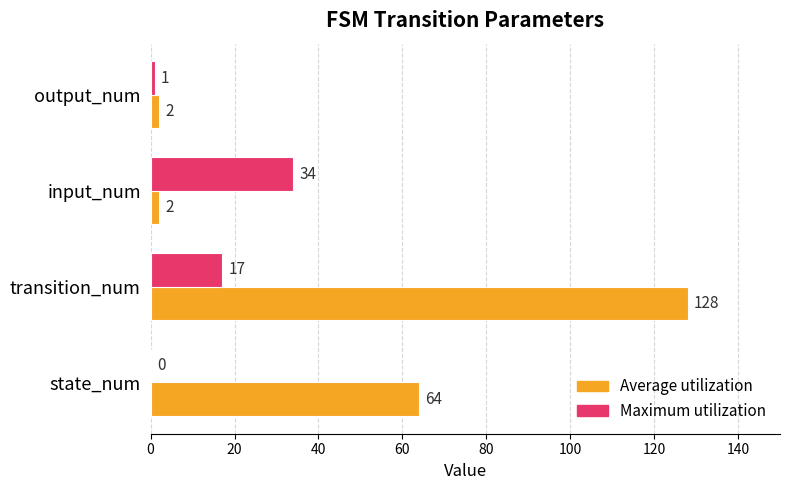

The value of Maximum utilization at input_num is 34. True or false?

True